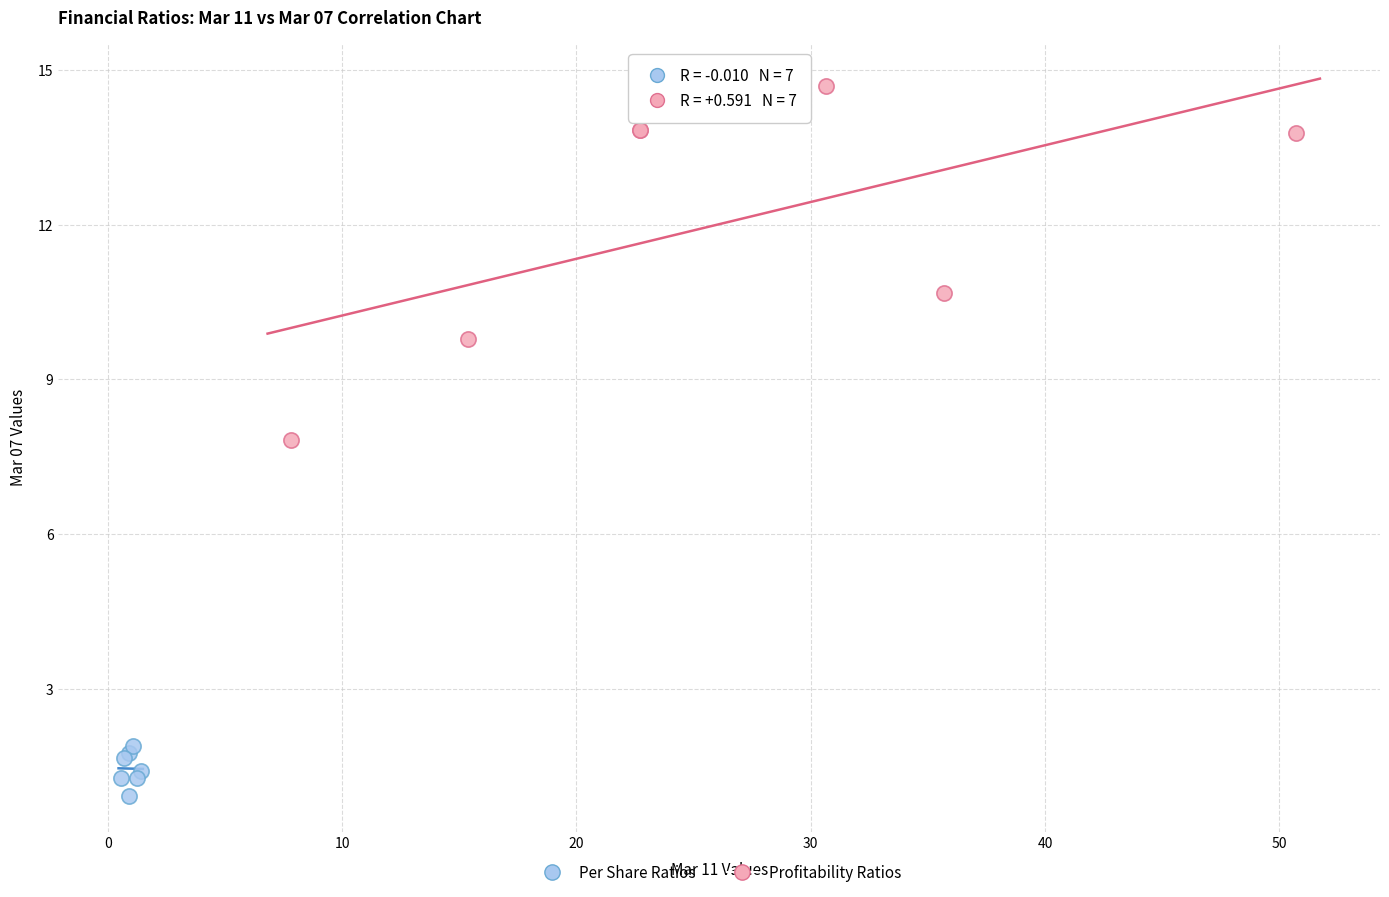

Which series reaches the maximum Y coordinate?

Profitability Ratios